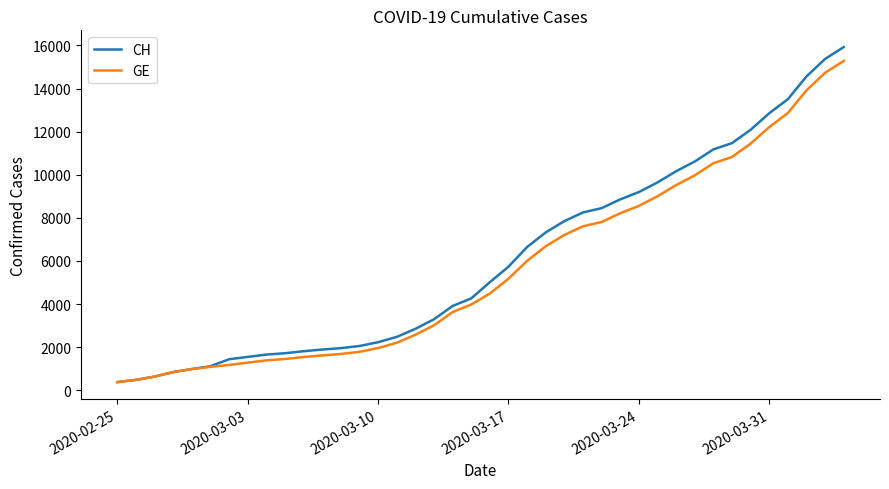

Count the number of categories in the chart.

40